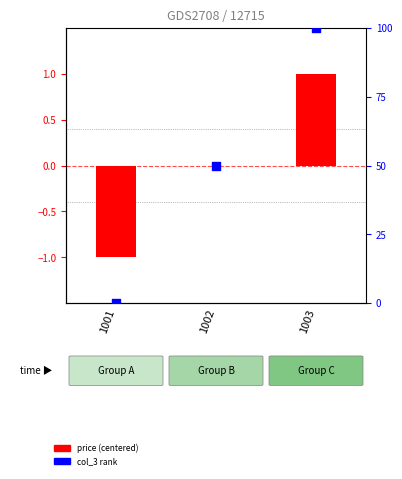

Which series has the largest total across all categories?

col_3 rank